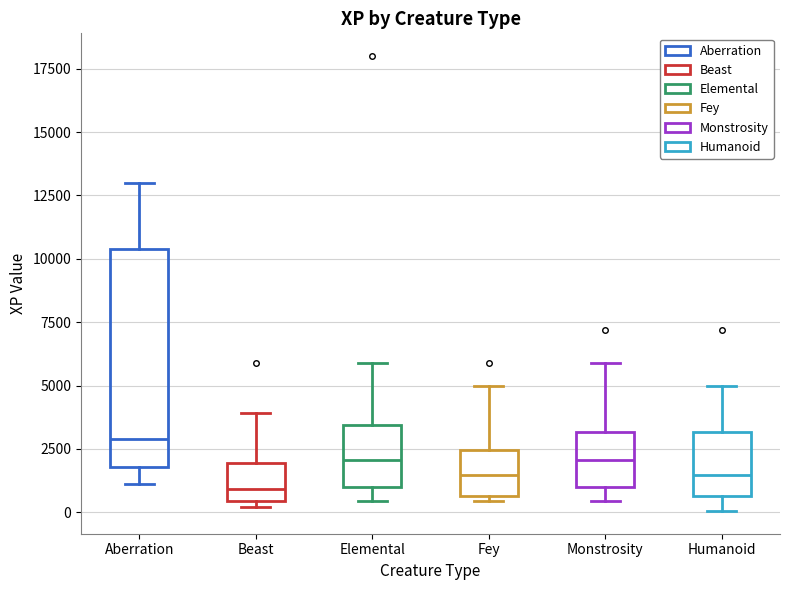

Which box's median line is the highest?

Aberration